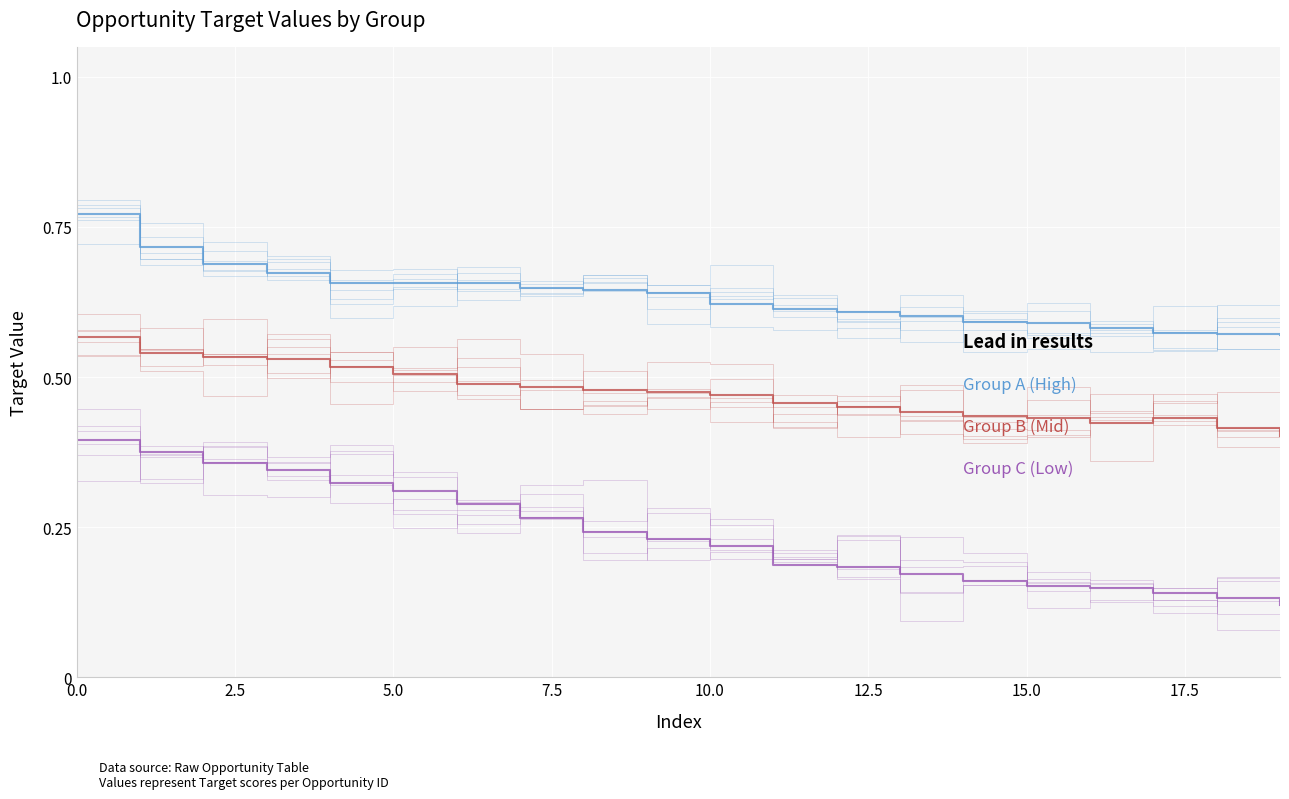

What is the lowest value of the Group B (Mid) series?

0.4